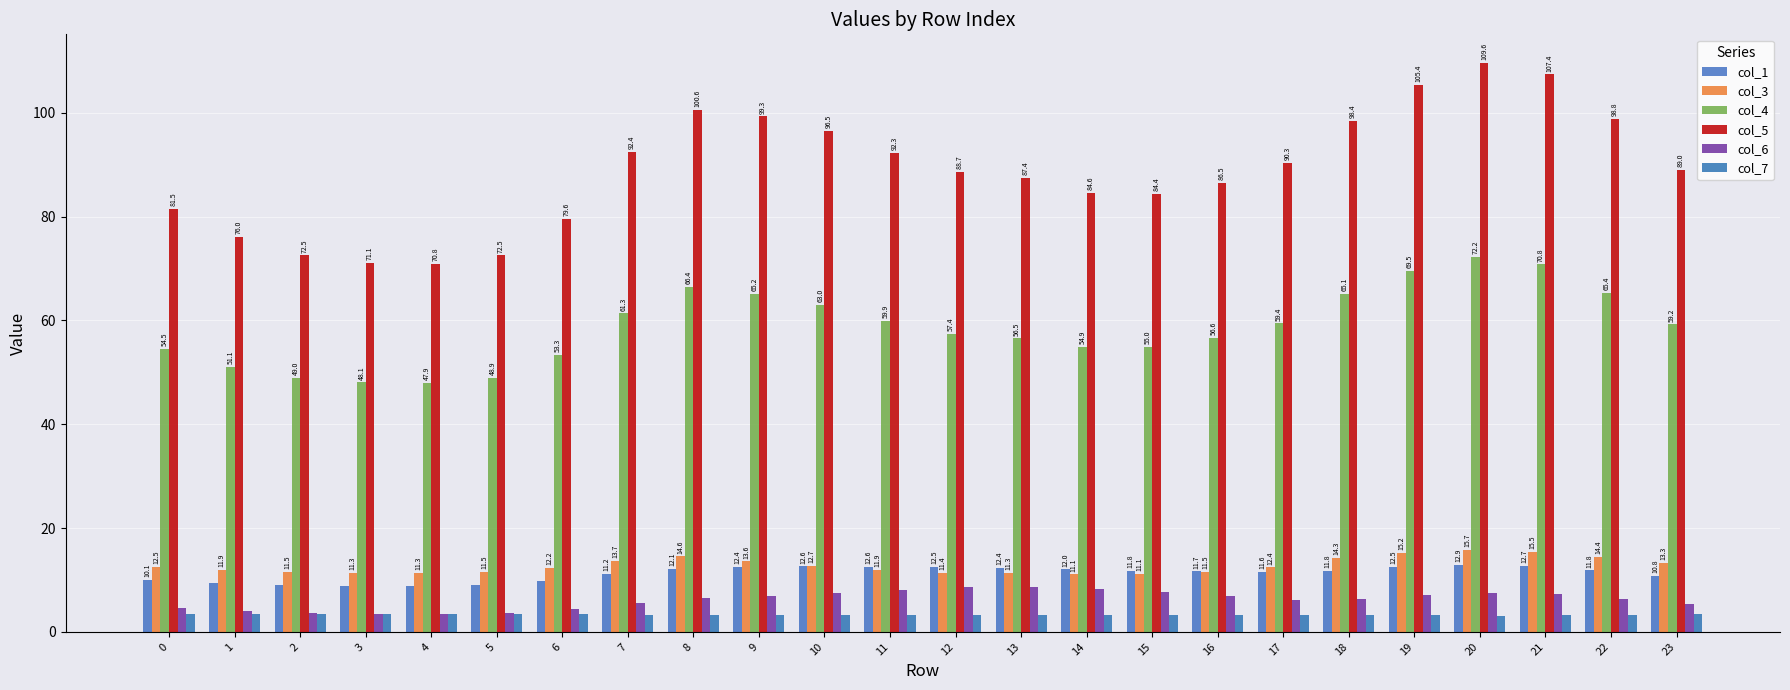

At which category is the sum across all series the highest?

20